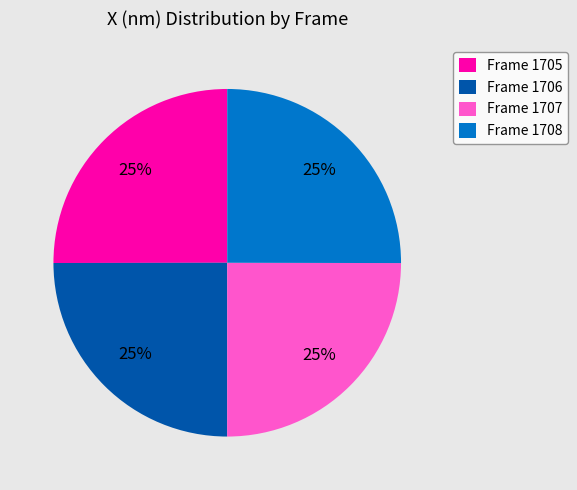

To the nearest percent, what percentage of the pie is Frame 1707?

25%